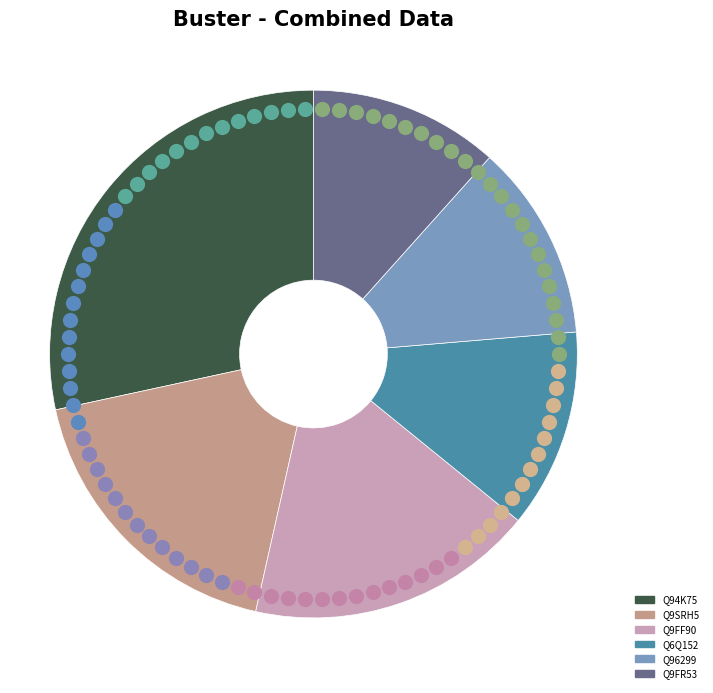

Do Q9FR53 and Q94K75 together represent more than half of the pie?

No